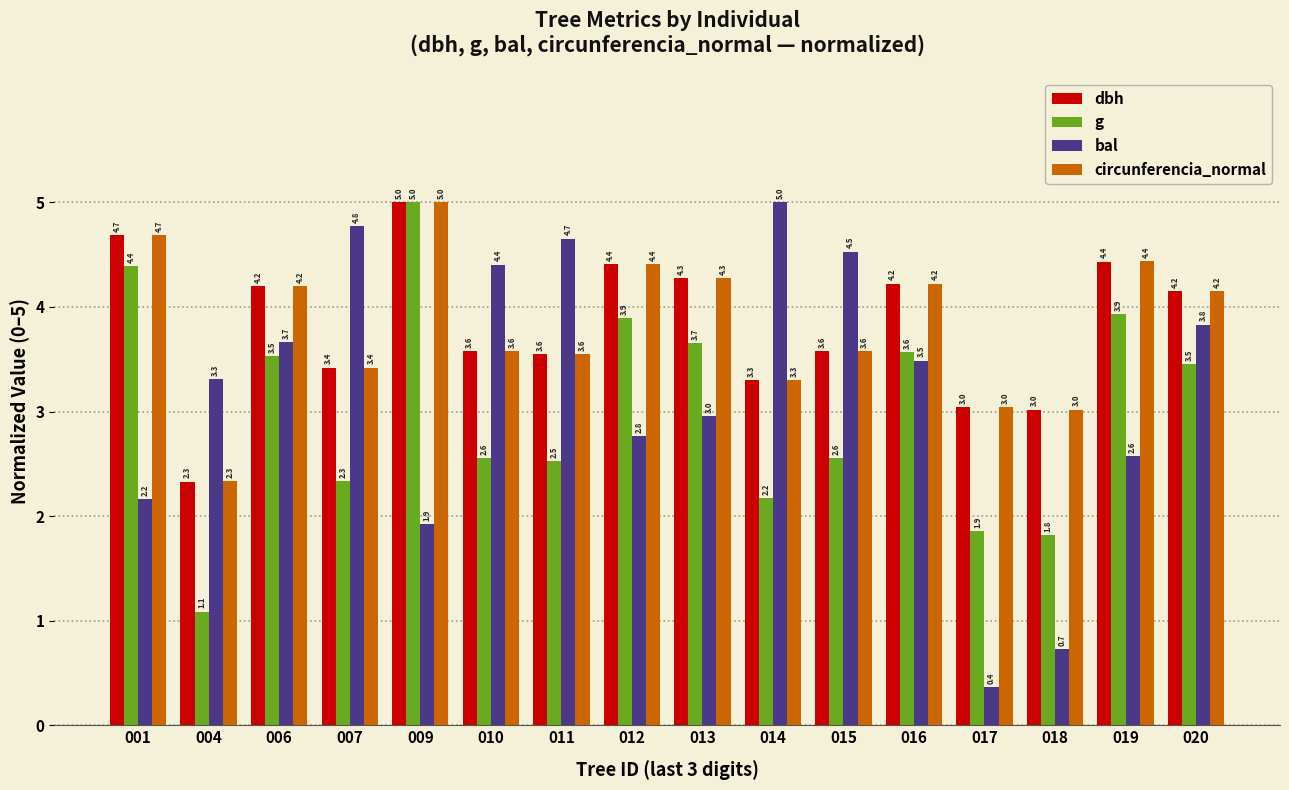

Is the value of bal at 018 greater than the value of g at 016?

No